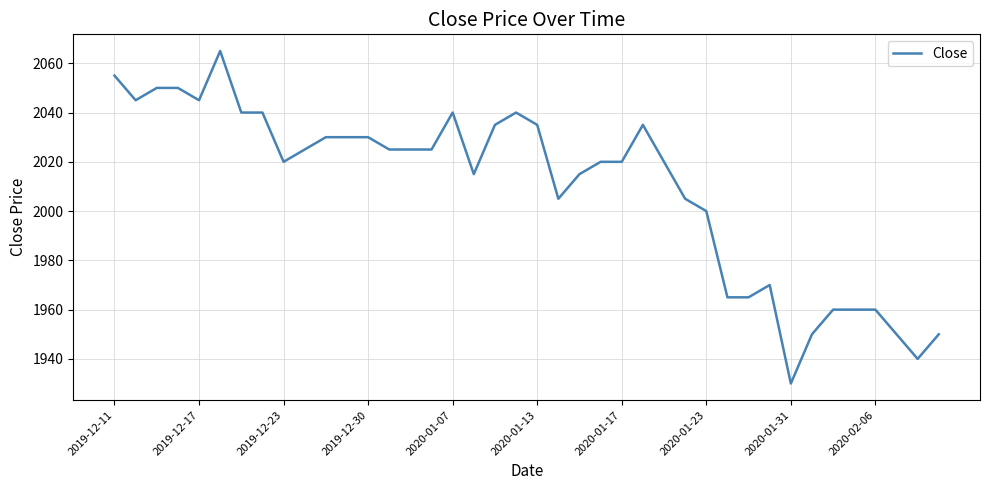

What is the minimum value shown in the chart?

1930